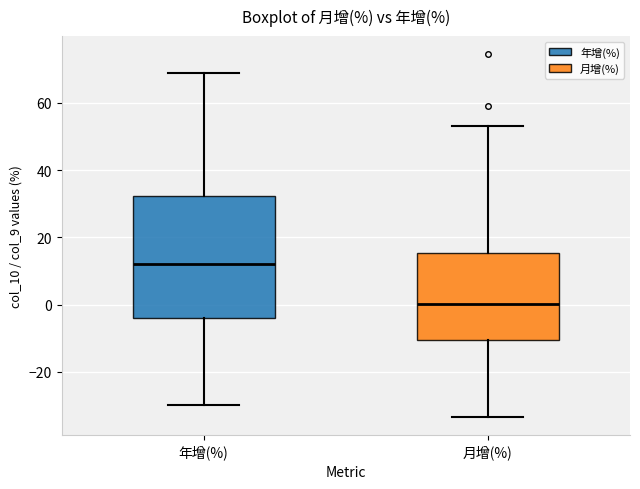

Reading left to right, read every box against the y-axis: the position of its median line, the range the box covers, and the ends of its whiskers. The values are not printed on the chart, so give them approximately, as read against the axis.

年增(%): median 12, box -4 to 32, whiskers -30 to 68
月增(%): median 0, box -10 to 16, whiskers -34 to 54